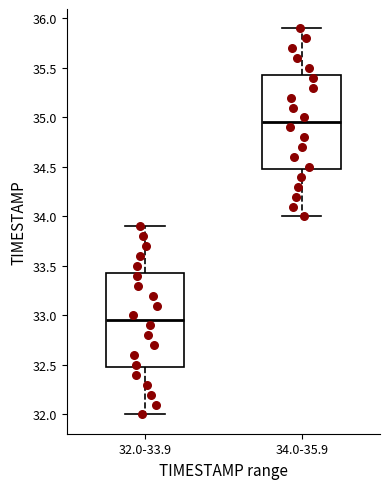

Where does the lower whisker of the box for 32.0-33.9 end on the y-axis? The values are not printed on the chart, so give them approximately, as read against the axis.

32.00